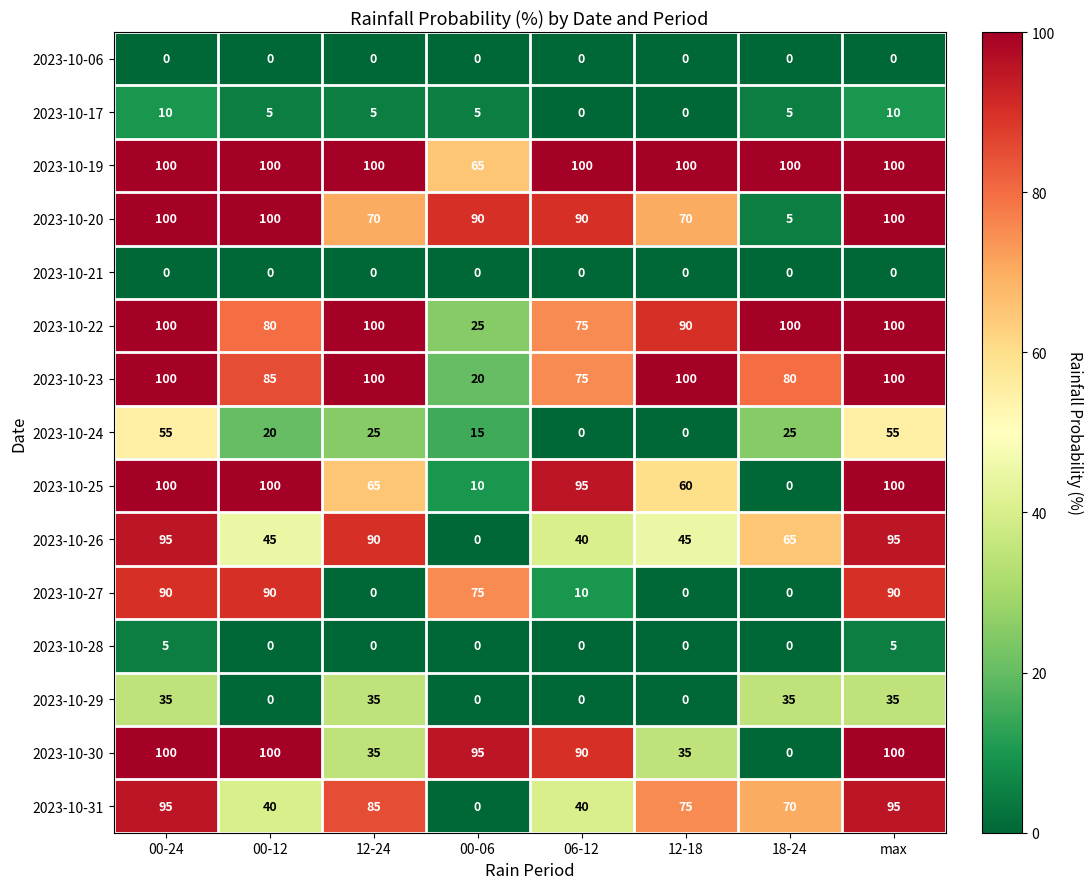

Which series changed the most between 00-24 and 00-12?

2023-10-31